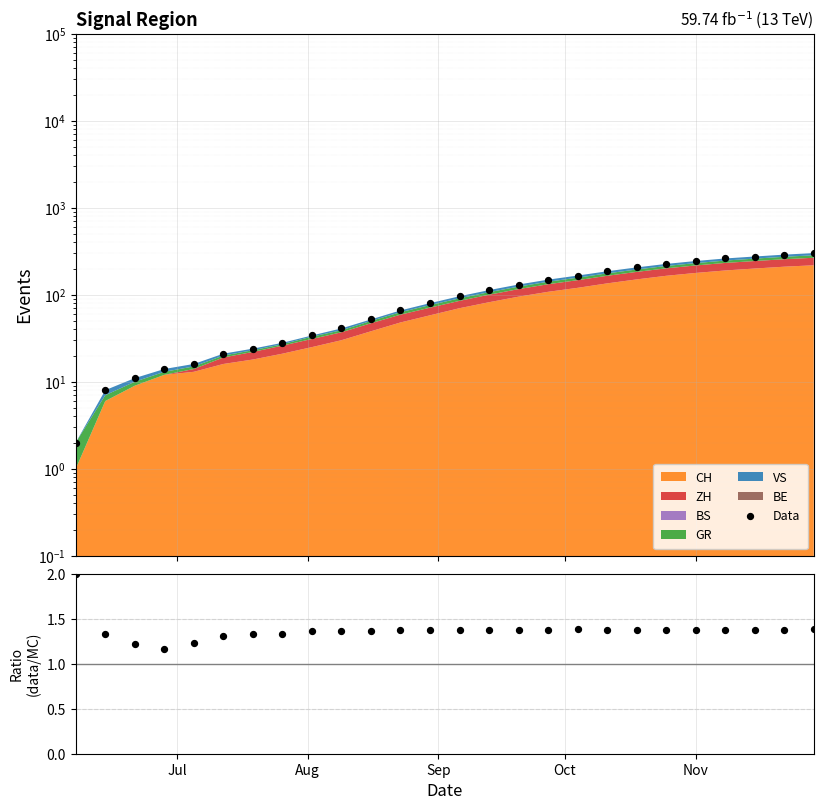

Is the value of Data at Nov greater than the value of data/MC at 6?

Yes